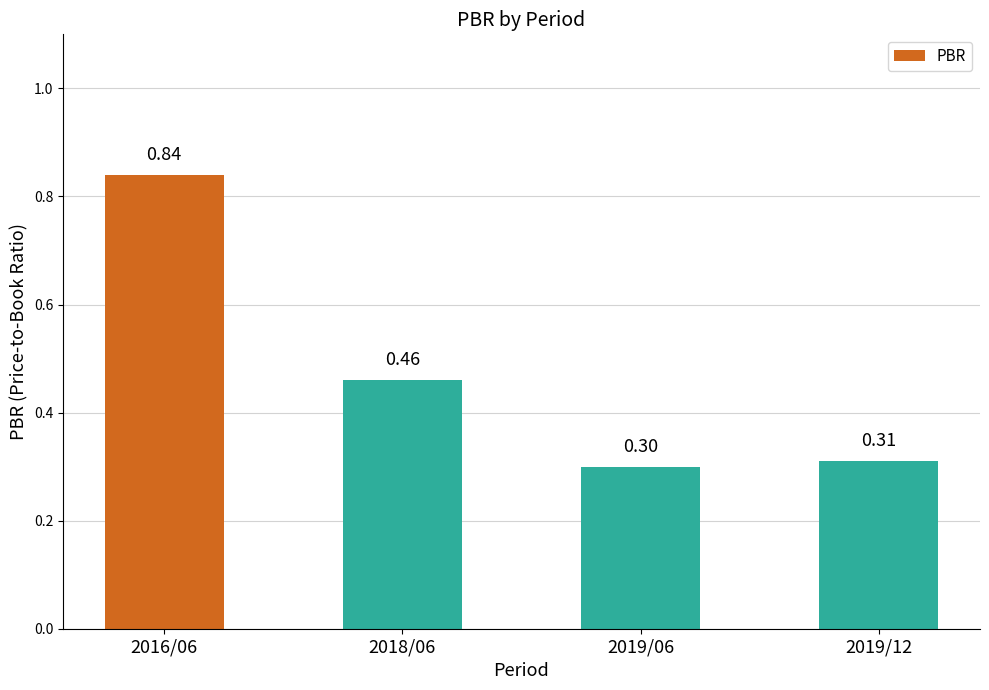

Rank the categories by value from lowest to highest.

2019/06, 2019/12, 2018/06, 2016/06